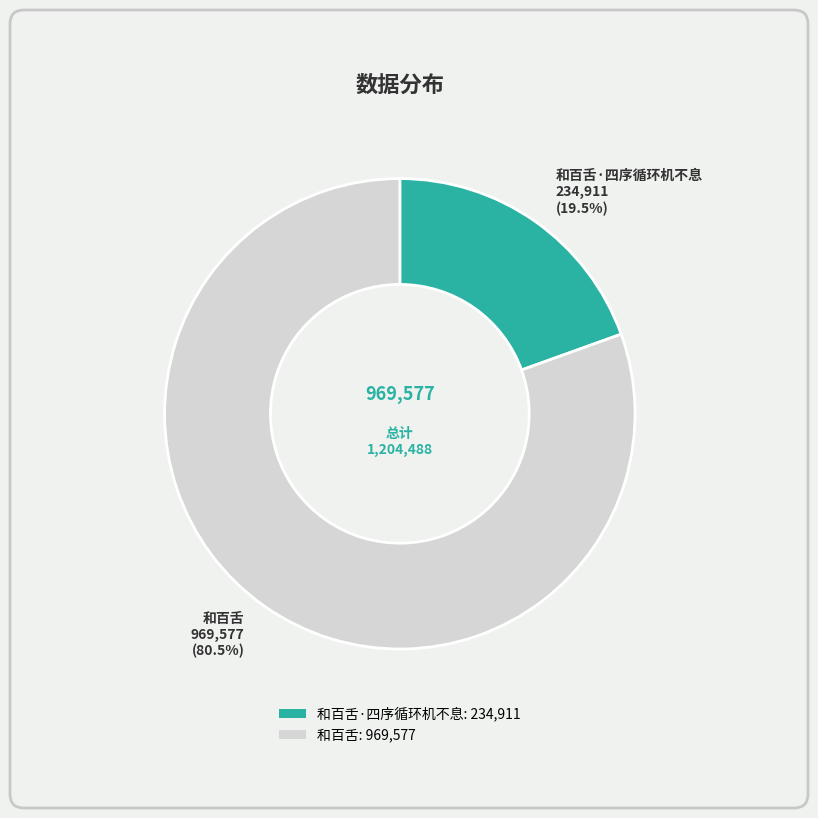

To the nearest percent, what is the difference between the largest and smallest slice percentages?

61%